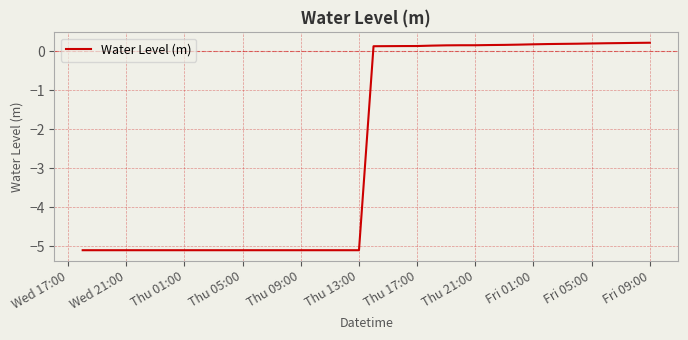

What is the difference between the maximum and minimum values?

5.3